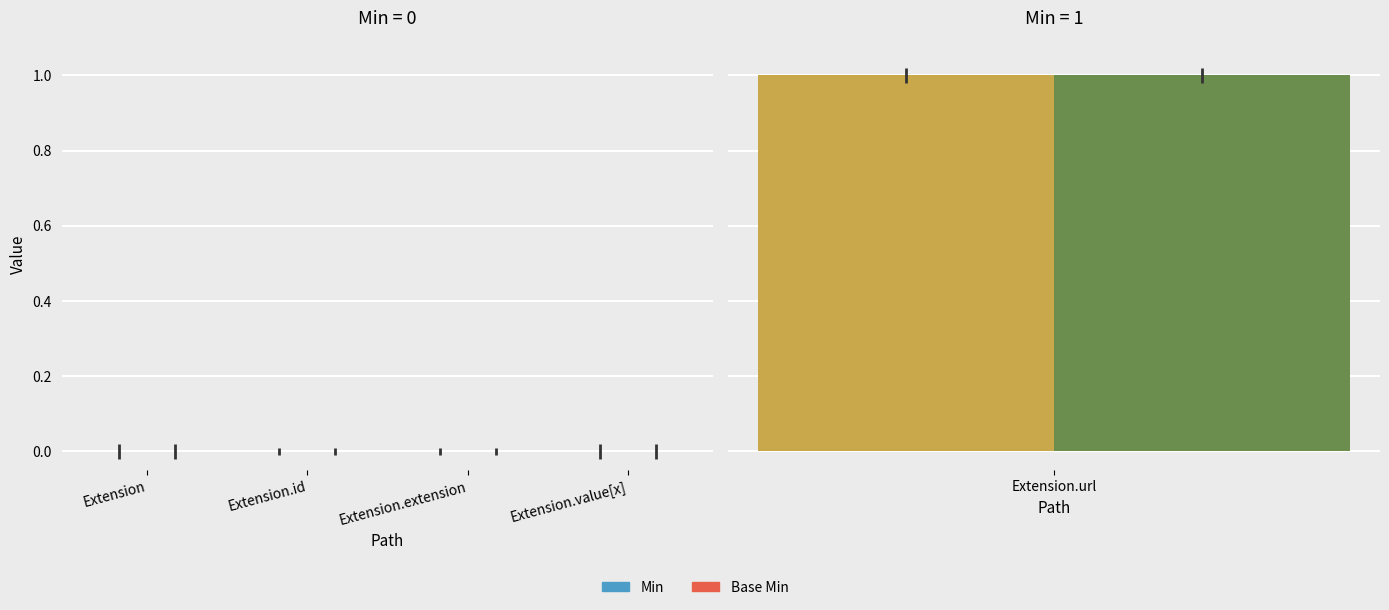

What is the label of the 2nd bar from the right?

Extension.url